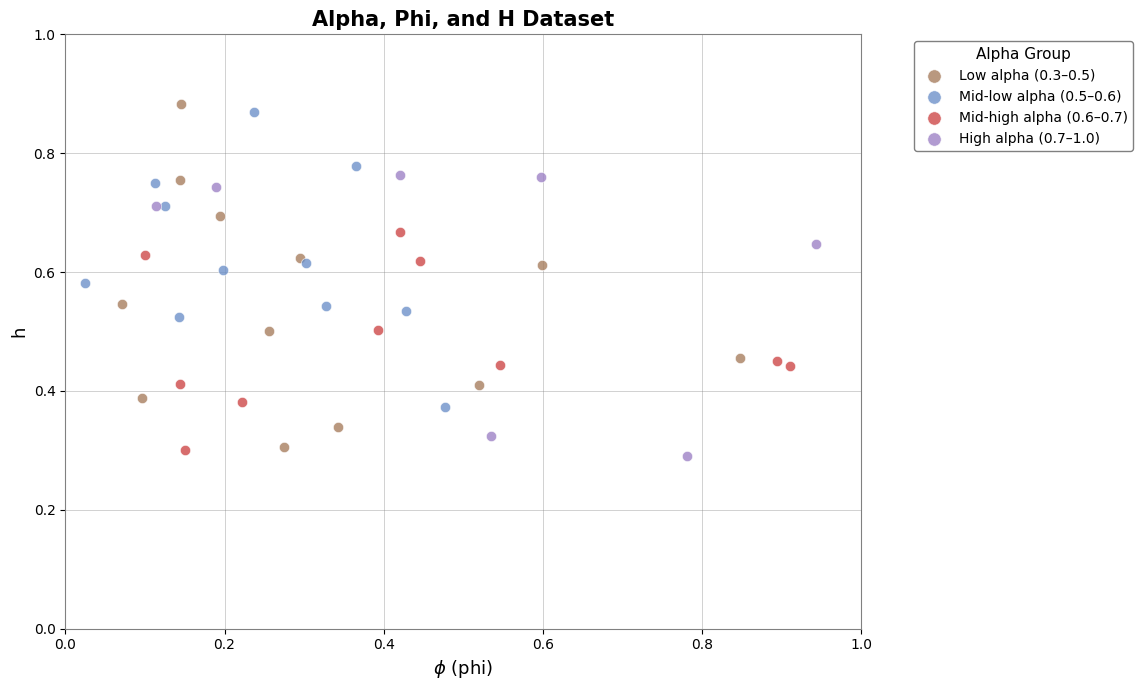

Which series has the widest spread of Y values?

Low alpha (0.3–0.5)